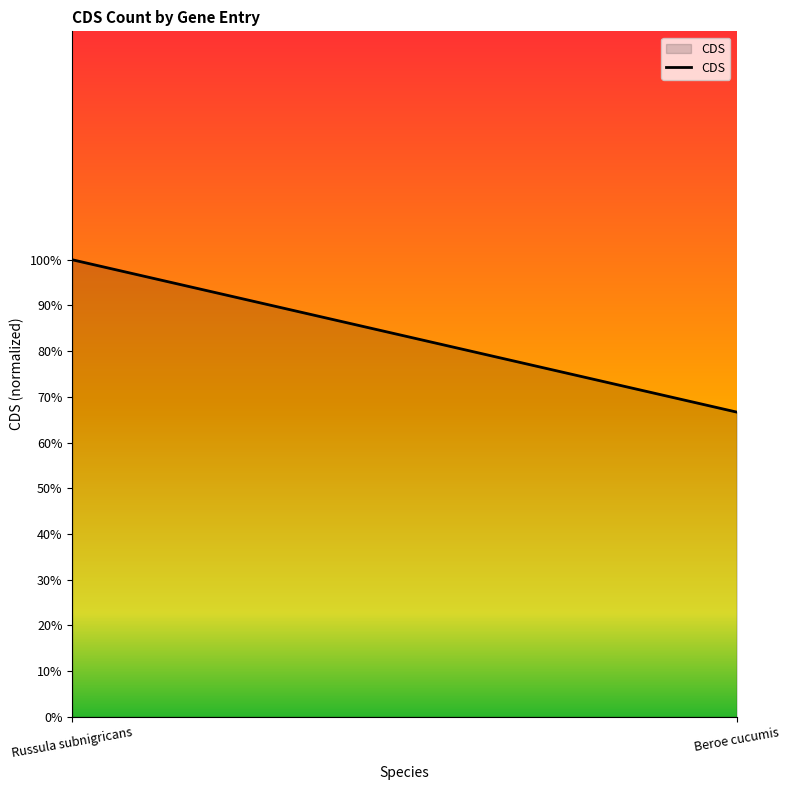

What is the difference between the maximum and minimum values?

0.3